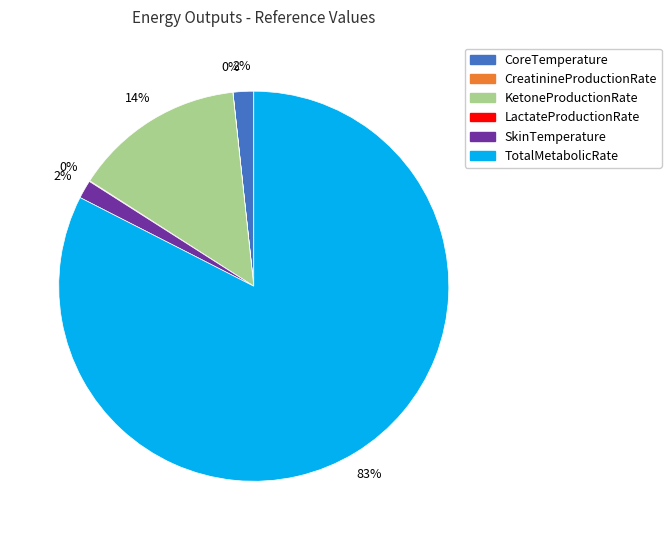

Does TotalMetabolicRate represent more than half of the total?

Yes